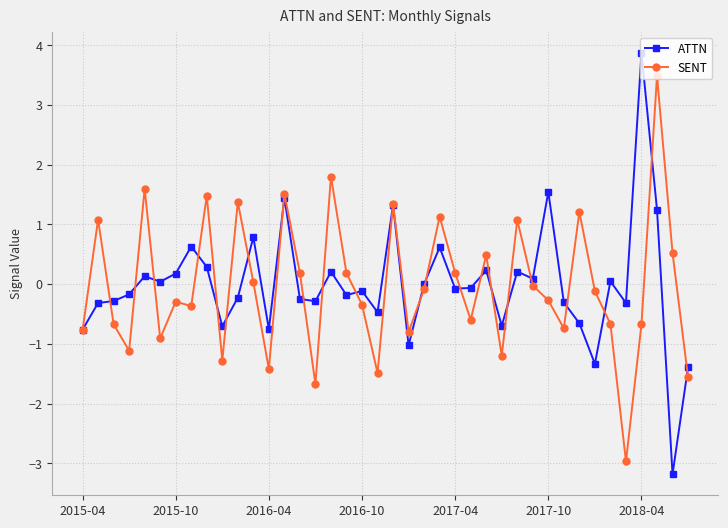

Which series has the widest spread of values?

ATTN